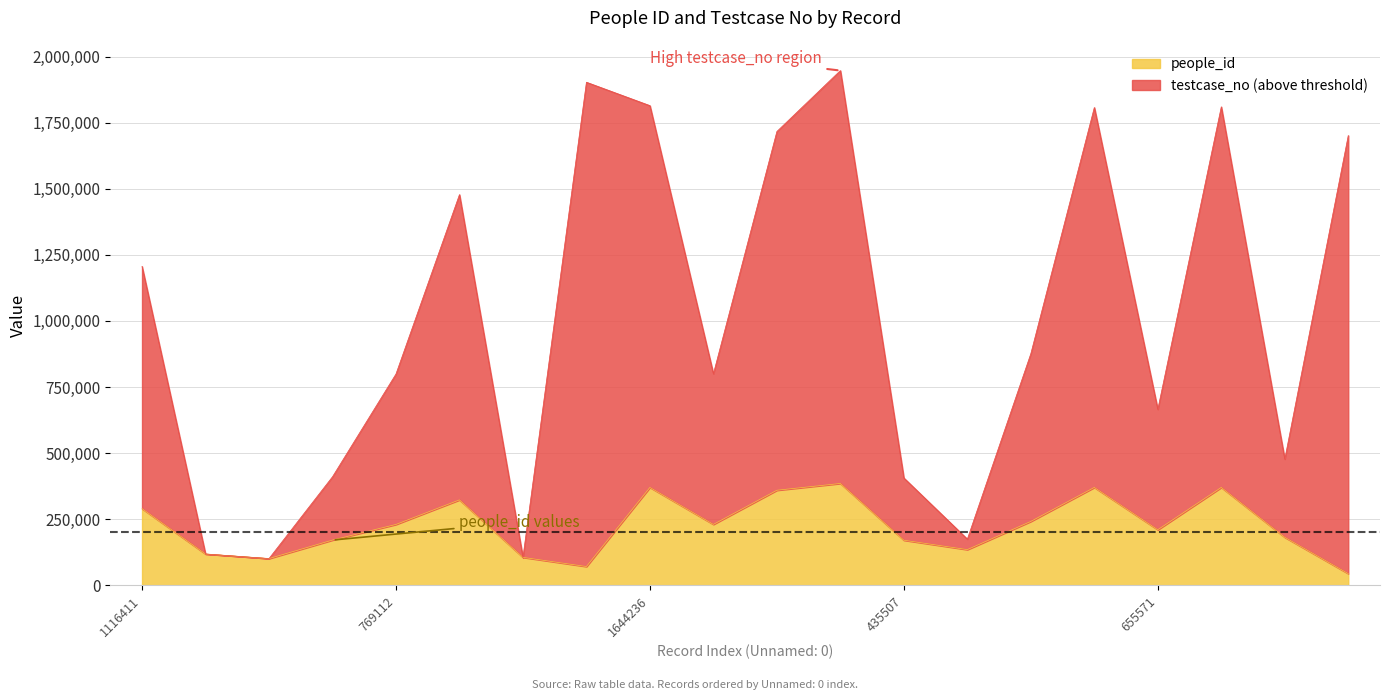

True or false: people_id has more than 1 points higher than both neighbors.

True